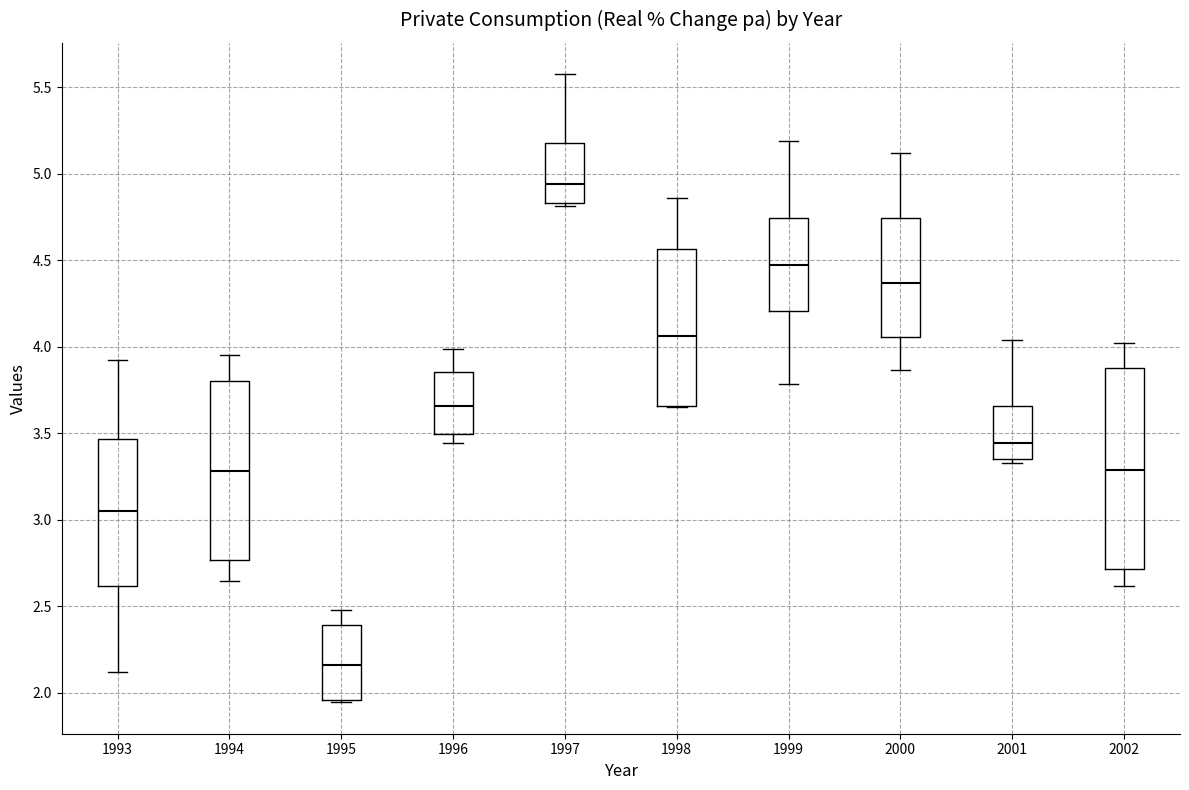

Reading left to right, transcribe this box plot: for each box, give where its median line is, the range the box spans, and where its two whiskers end, as read against the y-axis. The values are not printed on the chart, so give them approximately, as read against the axis.

1993: median 3.05, box 2.60 to 3.45, whiskers 2.10 to 3.90
1994: median 3.30, box 2.75 to 3.80, whiskers 2.65 to 3.95
1995: median 2.15, box 1.95 to 2.40, whiskers 1.95 to 2.50
1996: median 3.65, box 3.50 to 3.85, whiskers 3.45 to 4.00
1997: median 4.95, box 4.85 to 5.20, whiskers 4.80 to 5.55
1998: median 4.05, box 3.65 to 4.55, whiskers 3.65 to 4.85
1999: median 4.45, box 4.20 to 4.75, whiskers 3.80 to 5.20
2000: median 4.35, box 4.05 to 4.75, whiskers 3.85 to 5.10
2001: median 3.45, box 3.35 to 3.65, whiskers 3.35 (just below the box's lower edge) to 4.05
2002: median 3.30, box 2.70 to 3.90, whiskers 2.60 to 4.00